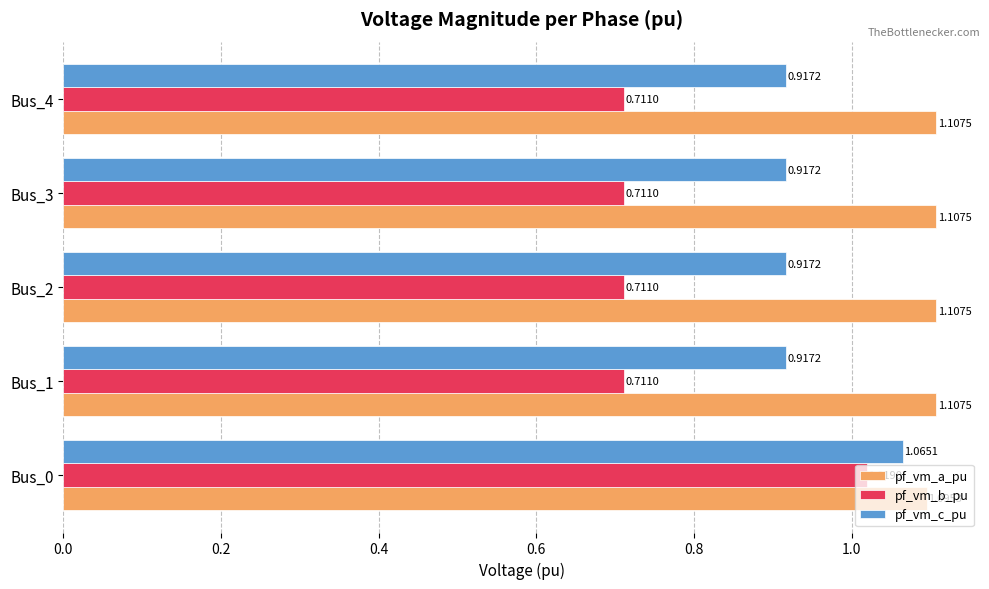

What is the difference between the maximum and minimum values in the pf_vm_b_pu series?

0.3